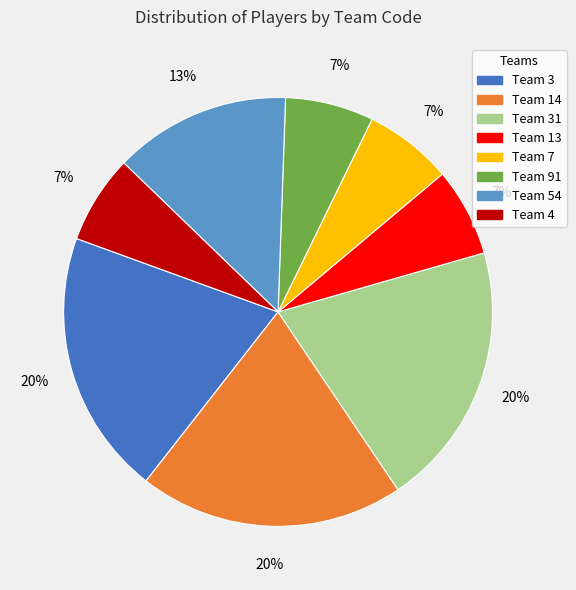

Is there a majority slice in this chart?

No